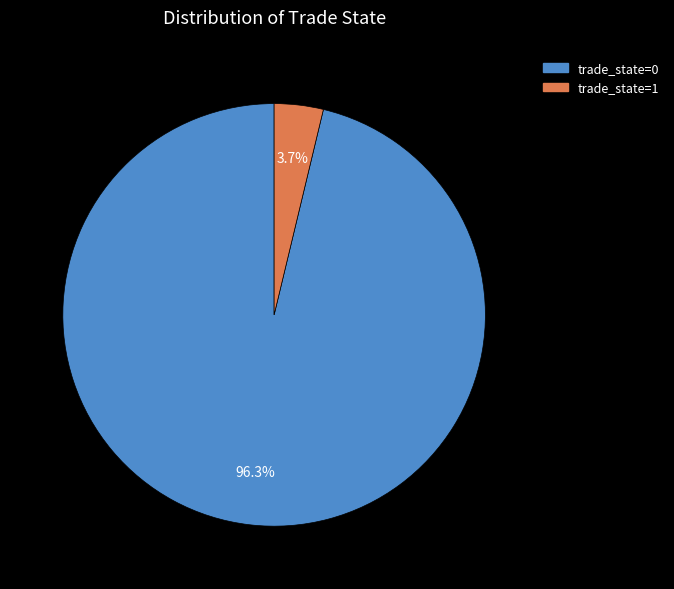

How many segments does this pie chart have?

2